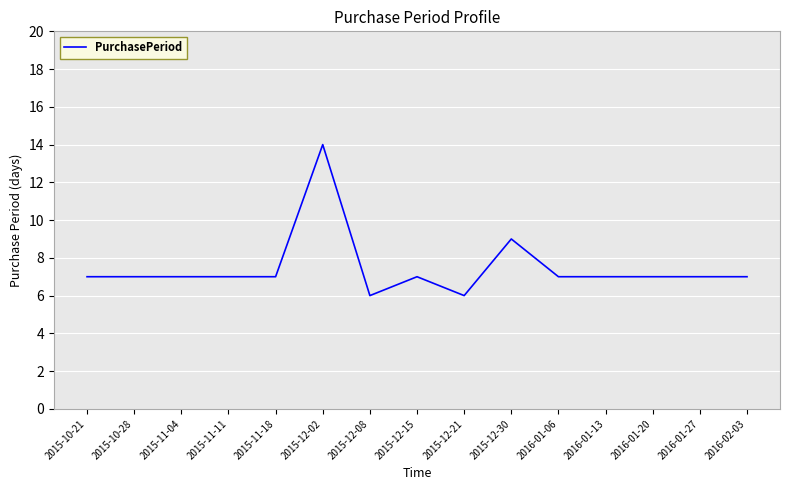

Where is the data nearest to the value 10?

2015-12-30